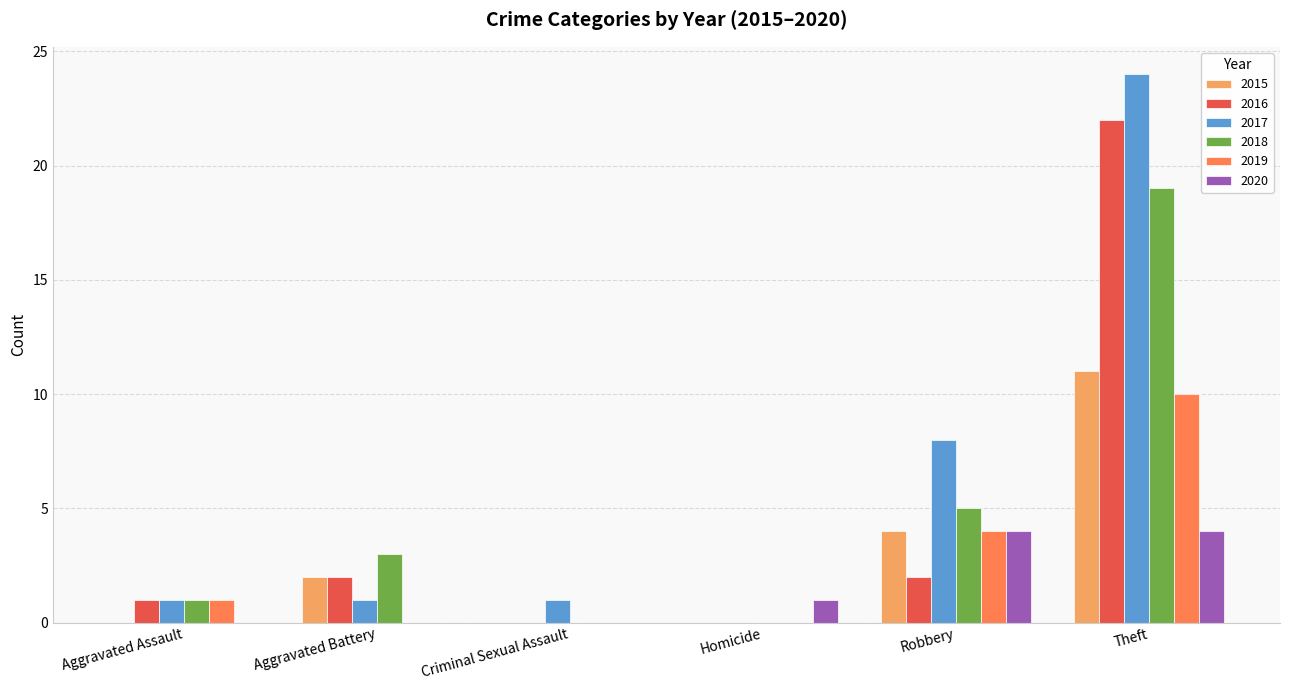

What is the sum of the 2019 values at Homicide and Robbery?

4